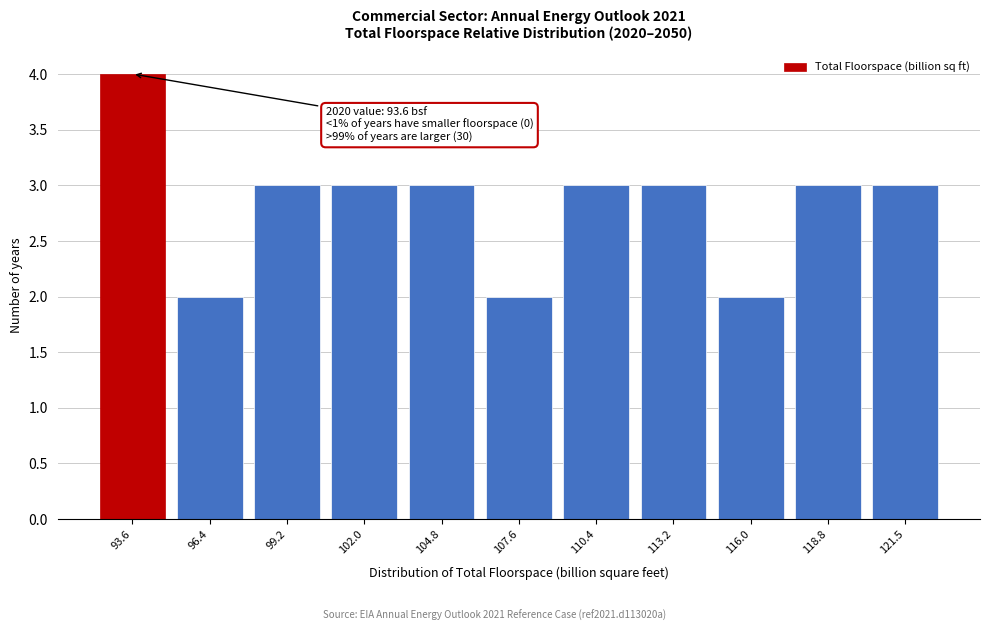

Reading left to right, transcribe all the data shown in this chart.

93.6=4	96.4=2	99.2=3	102.0=3	104.8=3	107.6=2	110.4=3	113.2=3	116.0=2	118.8=3	121.5=3